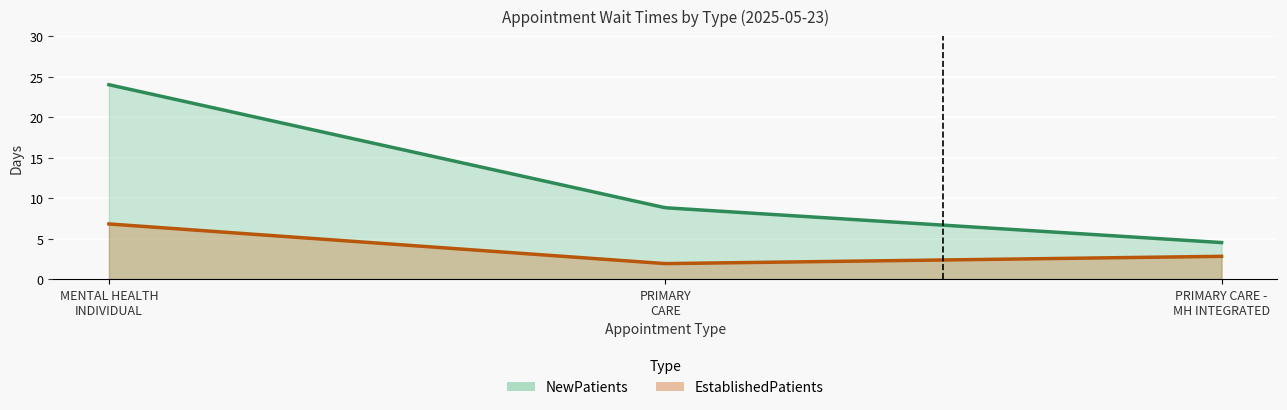

What is the label of the 1st point from the left?

MENTAL HEALTH INDIVIDUAL